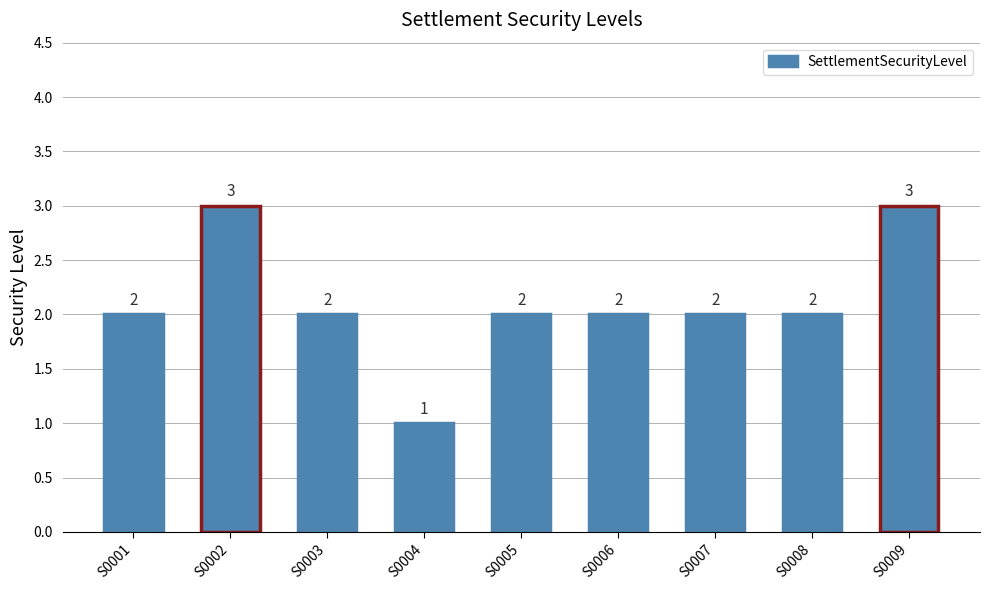

Reading left to right, transcribe all the data shown in this chart.

2	3	2	1	2	2	2	2	3